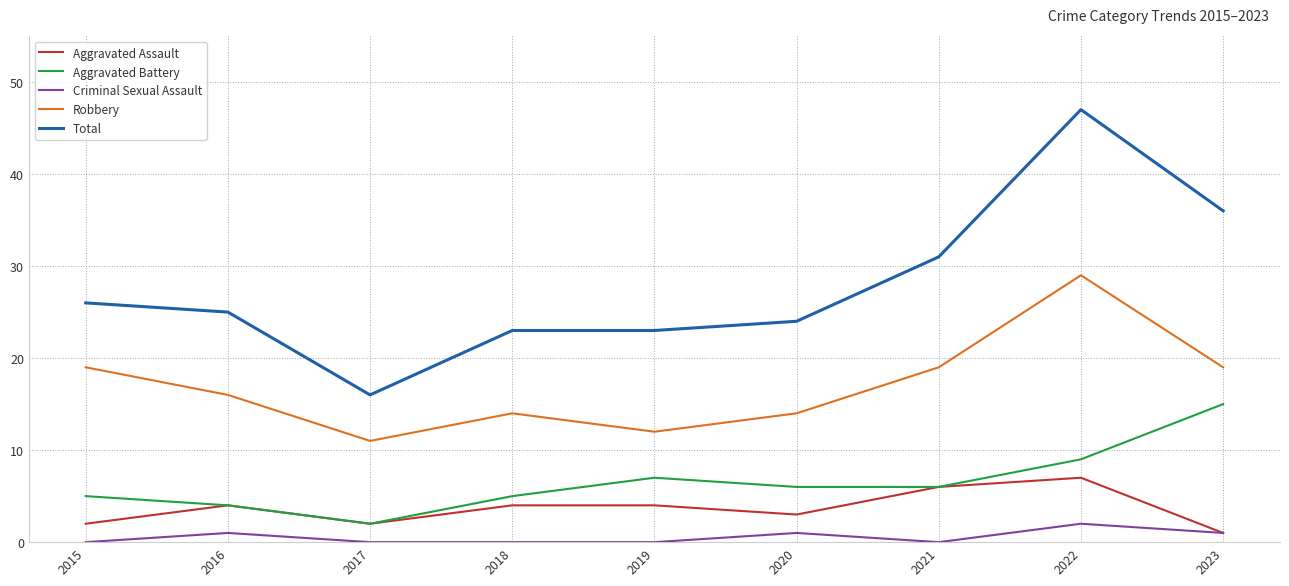

List the series in order of their peak value, highest first.

Total, Robbery, Aggravated Battery, Aggravated Assault, Criminal Sexual Assault